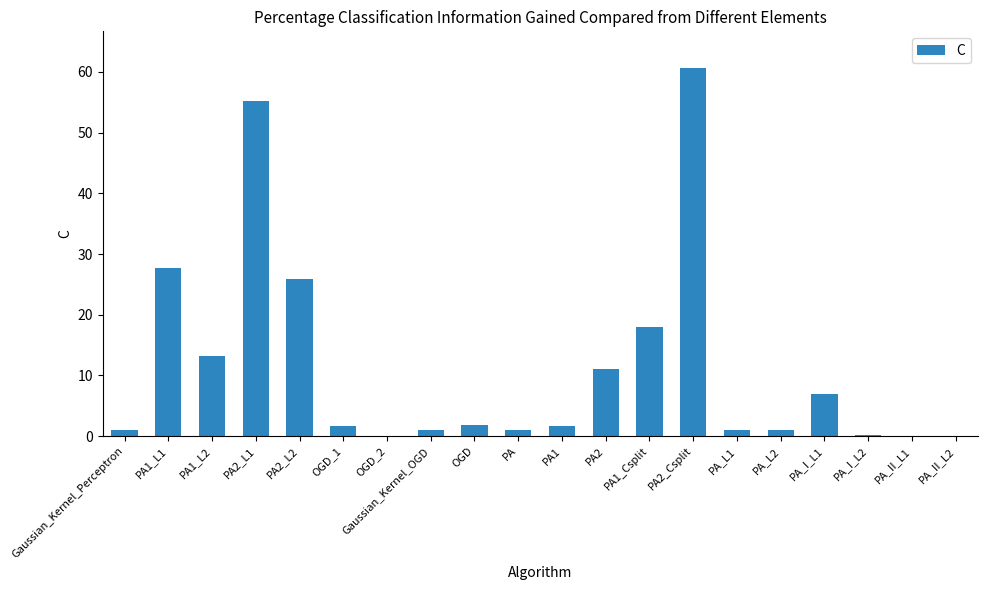

What is the sum of all values?

229.1